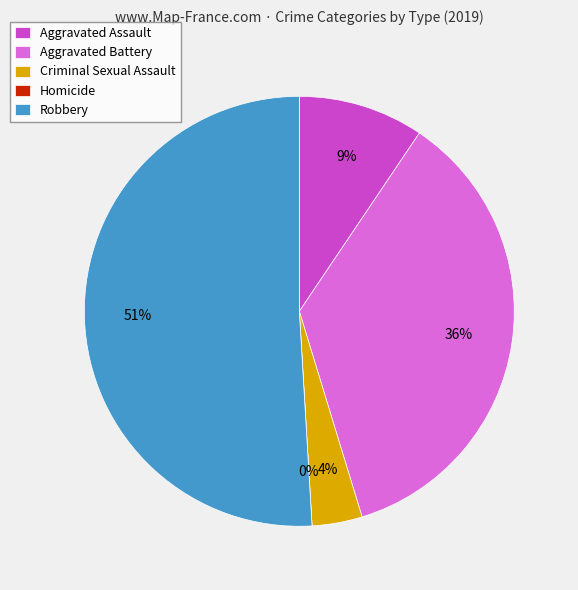

How many segments does this pie chart have?

5